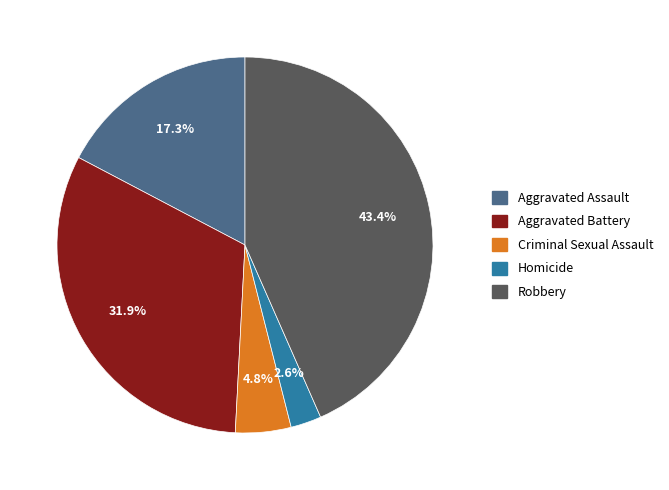

Which slice is the smallest?

Homicide